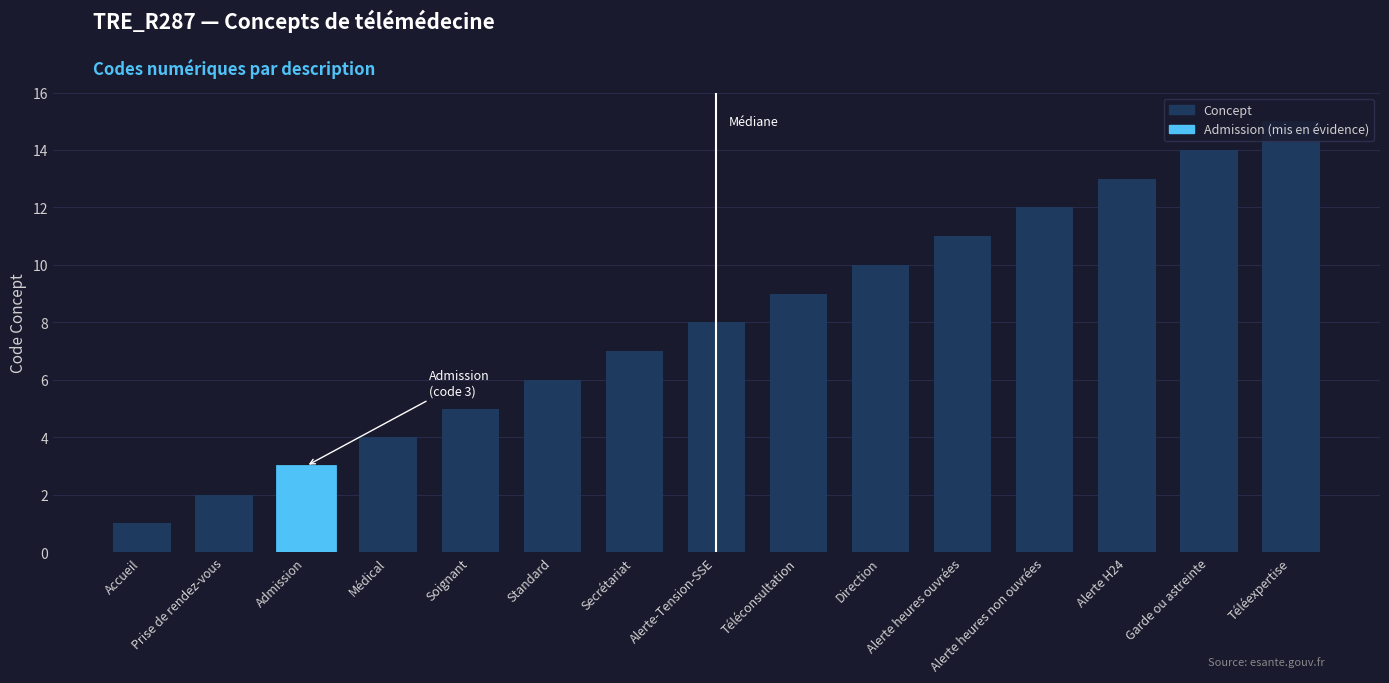

What is the average value?

8